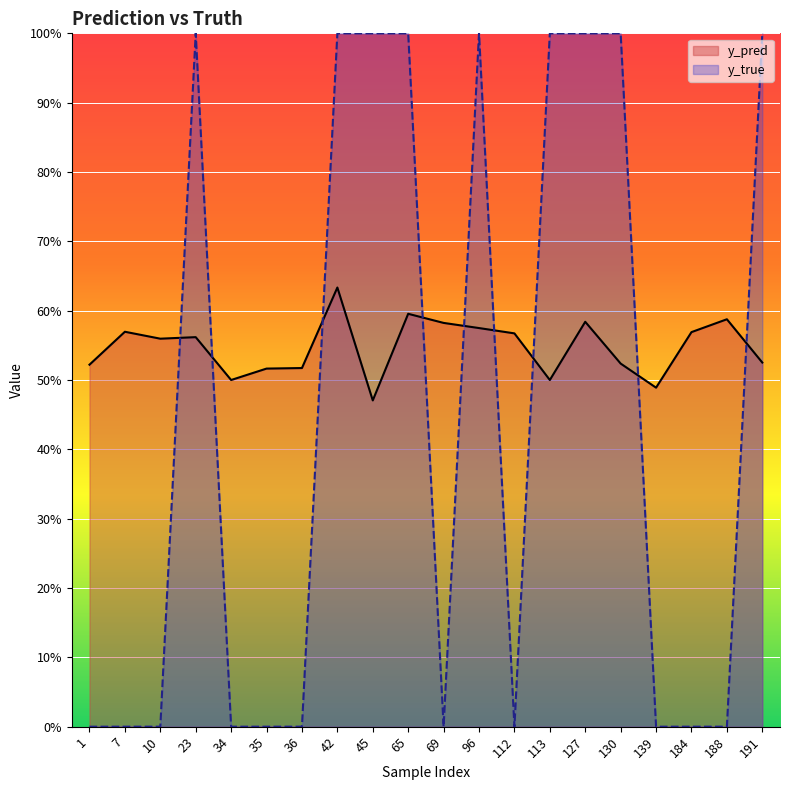

What is the minimum value for y_pred?

0.5